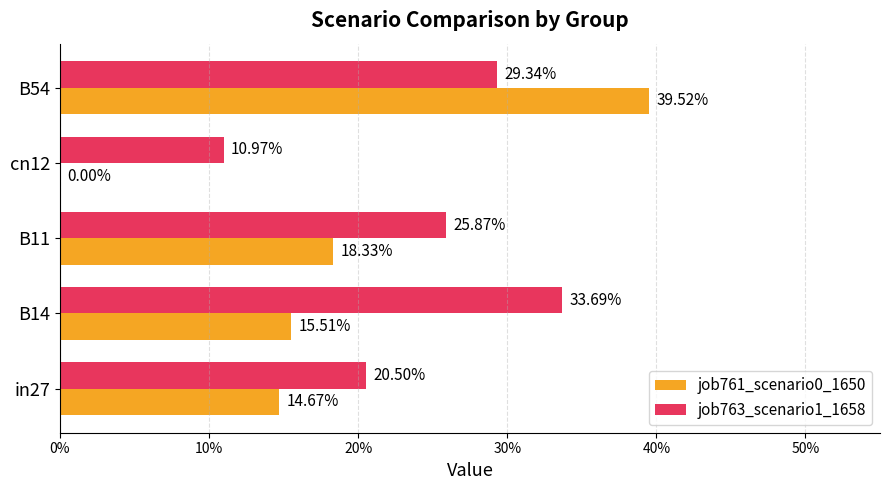

What are all the series names shown in the legend?

job761_scenario0_1650, job763_scenario1_1658